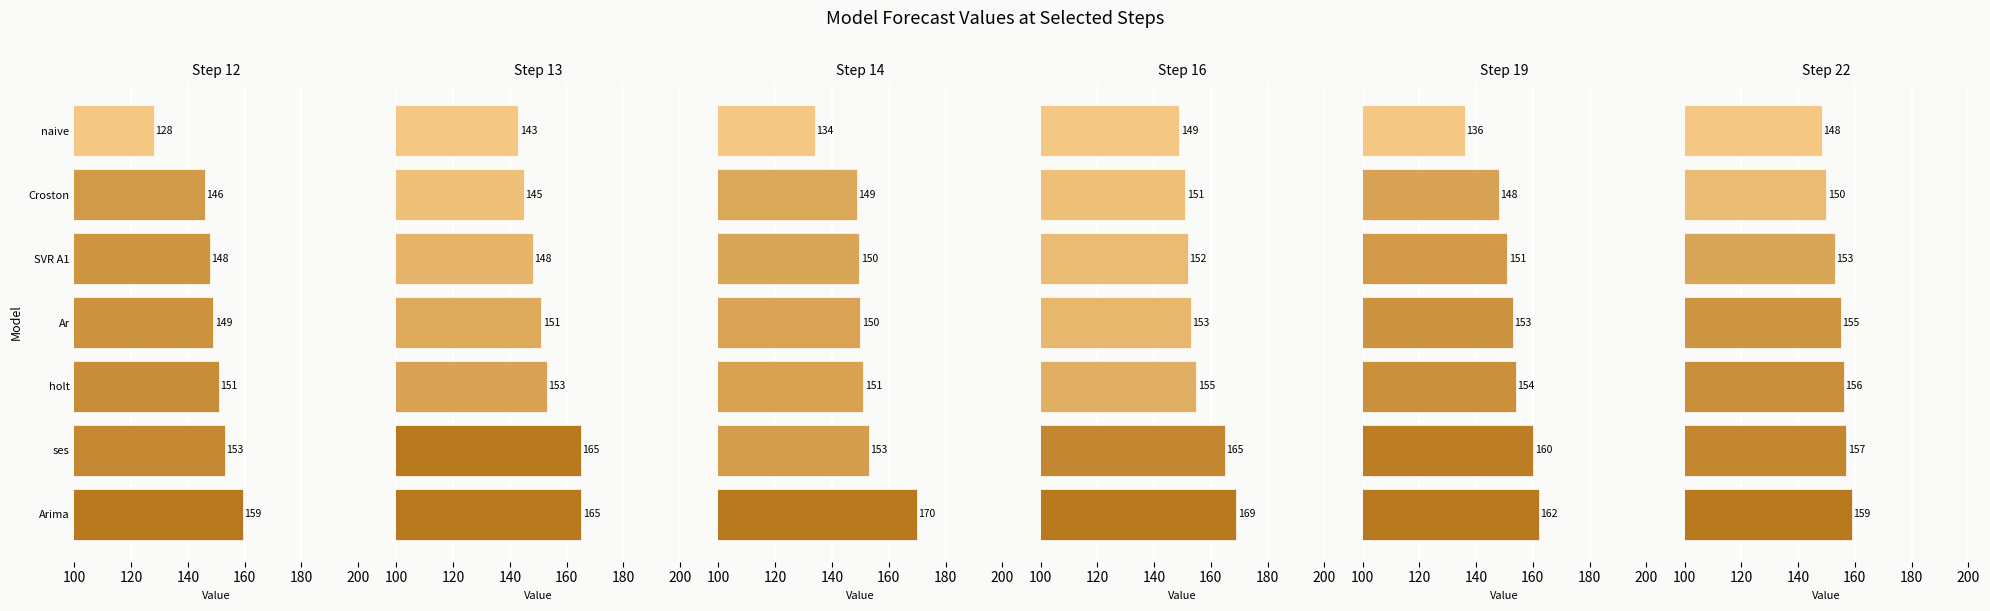

Which series has the widest spread of values?

Step 14